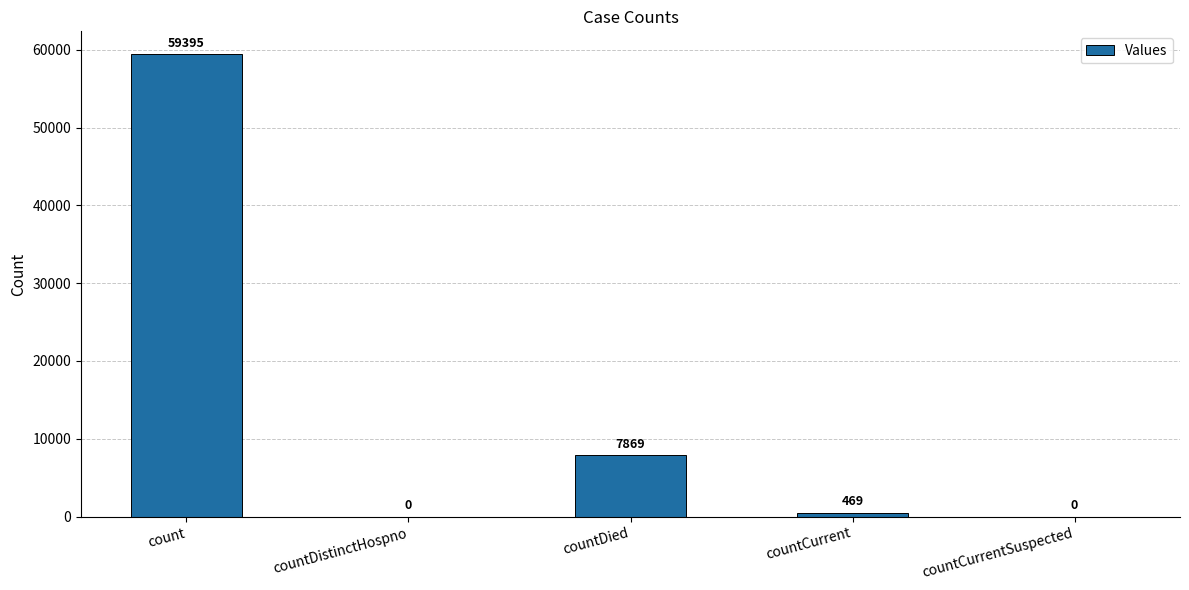

What is the maximum value shown in the chart?

59395